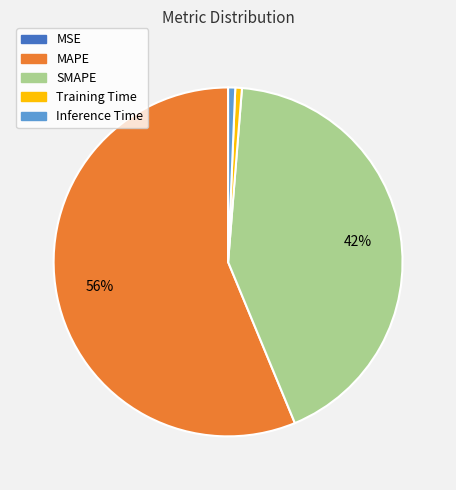

Is there a majority slice in this chart?

Yes